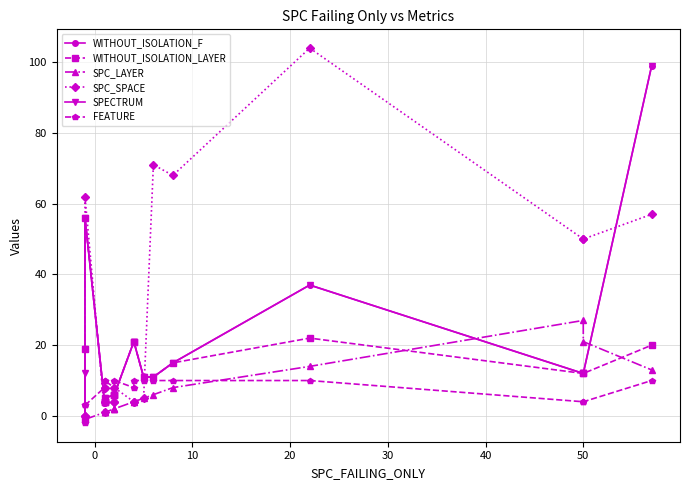

Reading left to right, list all the values displayed in this chart.

WITHOUT_ISOLATION_F: 19	-1	56	4	4	4	5	6	6	6	21	21	11	11	15	37	12	12	99
WITHOUT_ISOLATION_LAYER: 19	-1	56	4	4	4	5	6	6	6	21	21	11	11	15	22	12	12	20
SPC_LAYER: -1	-1	-1	1	1	1	1	2	2	2	4	4	5	6	8	14	27	21	13
SPC_SPACE: 0	0	62	1	4	8	4	4	4	8	4	4	5	71	68	104	50	50	57
SPECTRUM: 19	12	56	4	4	4	5	6	6	6	21	21	11	11	15	37	12	12	99
FEATURE: 3	-2	3	8	8	10	10	8	8	10	8	10	10	10	10	10	4	4	10